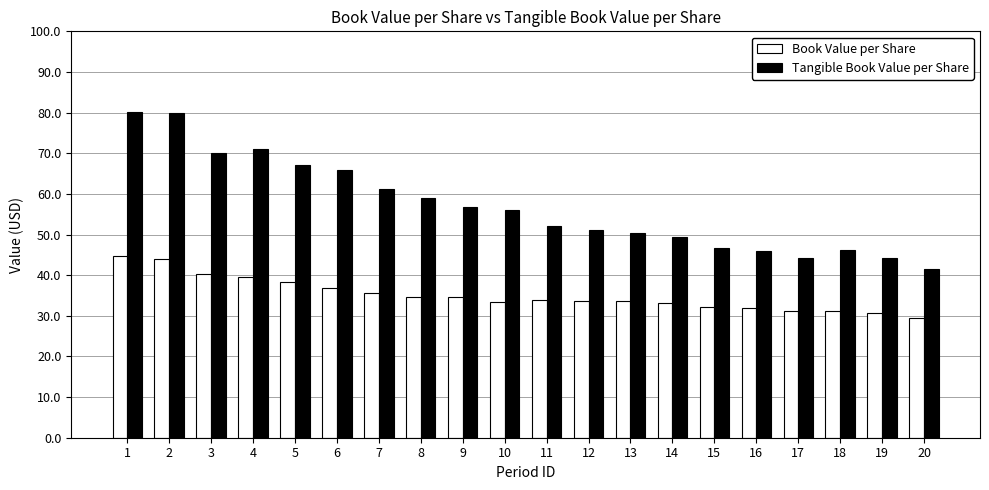

What is the spread (max minus min) of values at 12?

17.4